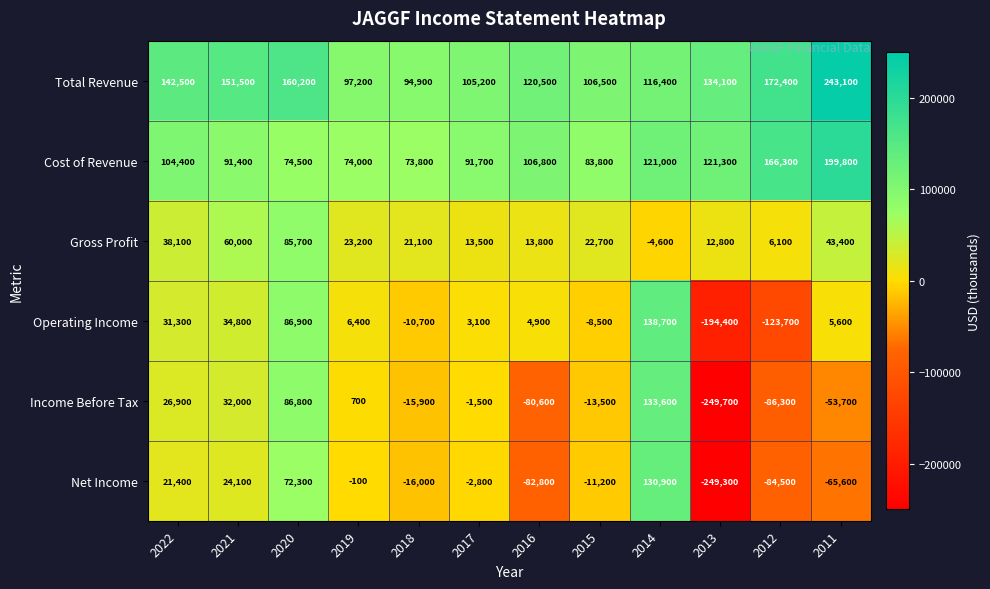

At which label is Total Revenue closest to 169000?

2012